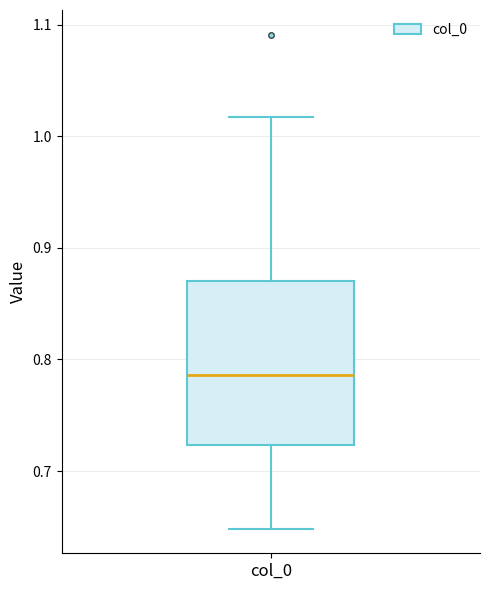

Where does the median line of the box for col_0 sit on the y-axis? The values are not printed on the chart, so give them approximately, as read against the axis.

0.79